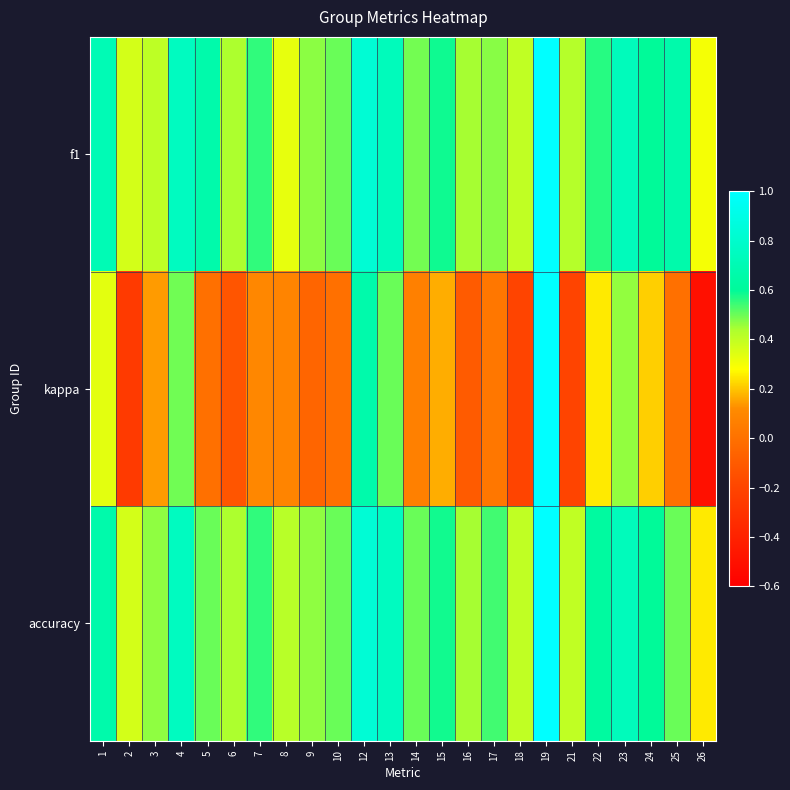

What is the minimum value shown in the chart?

-0.5